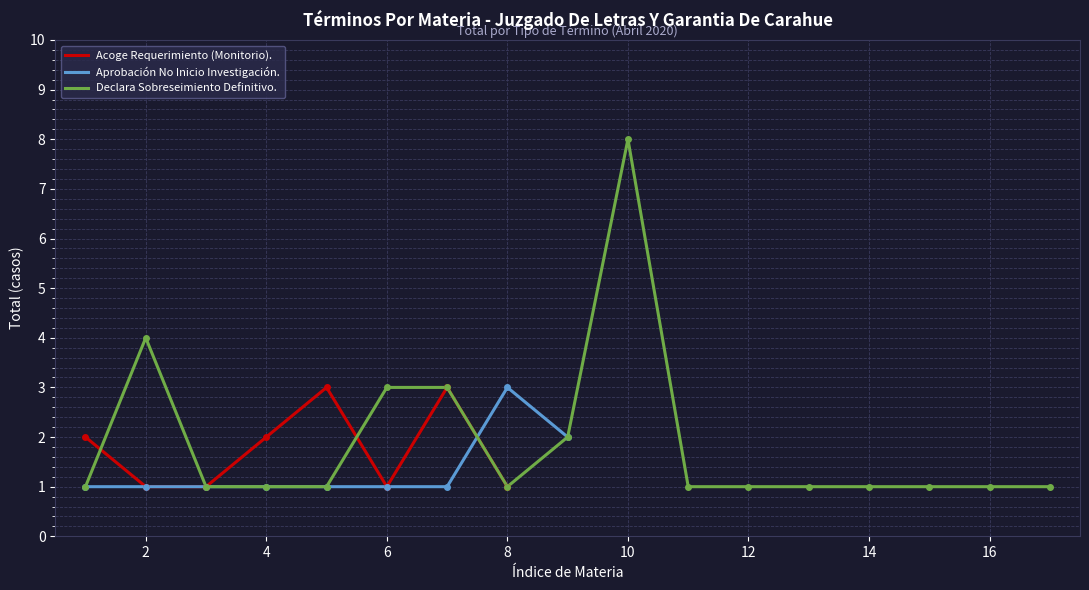

The value of Aprobación No Inicio Investigación. at 2 is 1.0. True or false?

True